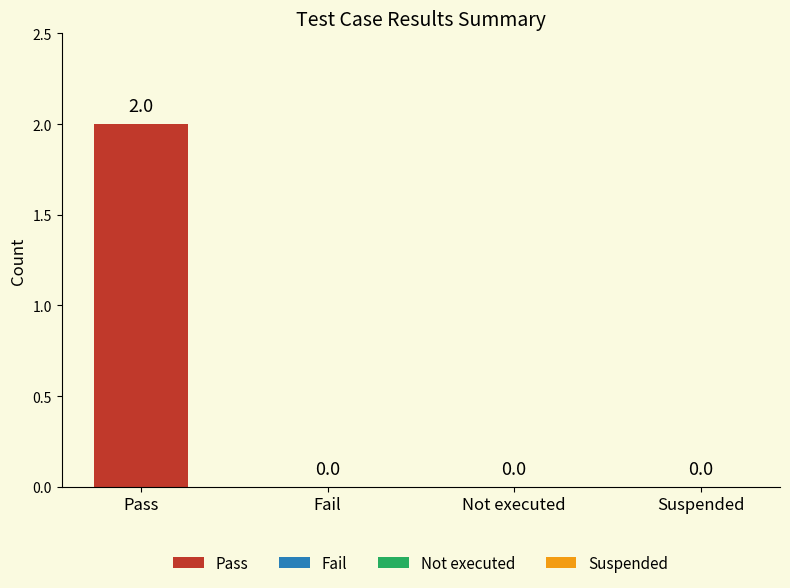

Which has a higher value, Pass or Fail?

Pass